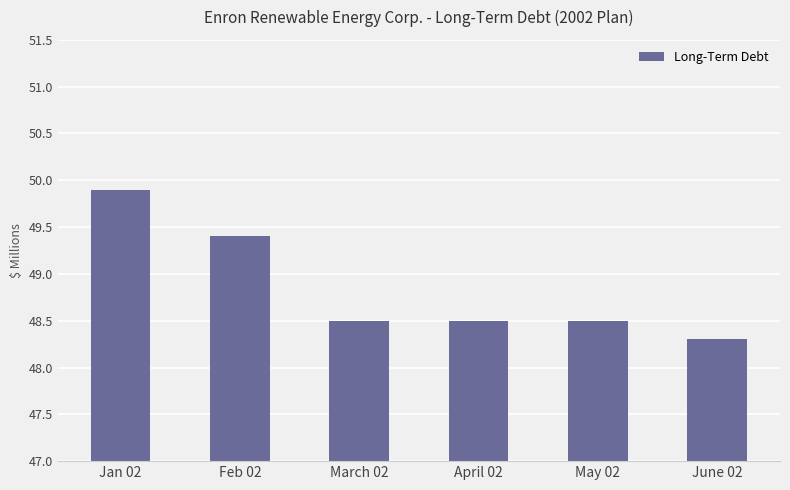

Reading left to right, extract all data points from this chart.

Jan 02=49.9	Feb 02=49.4	March 02=48.5	April 02=48.5	May 02=48.5	June 02=48.3